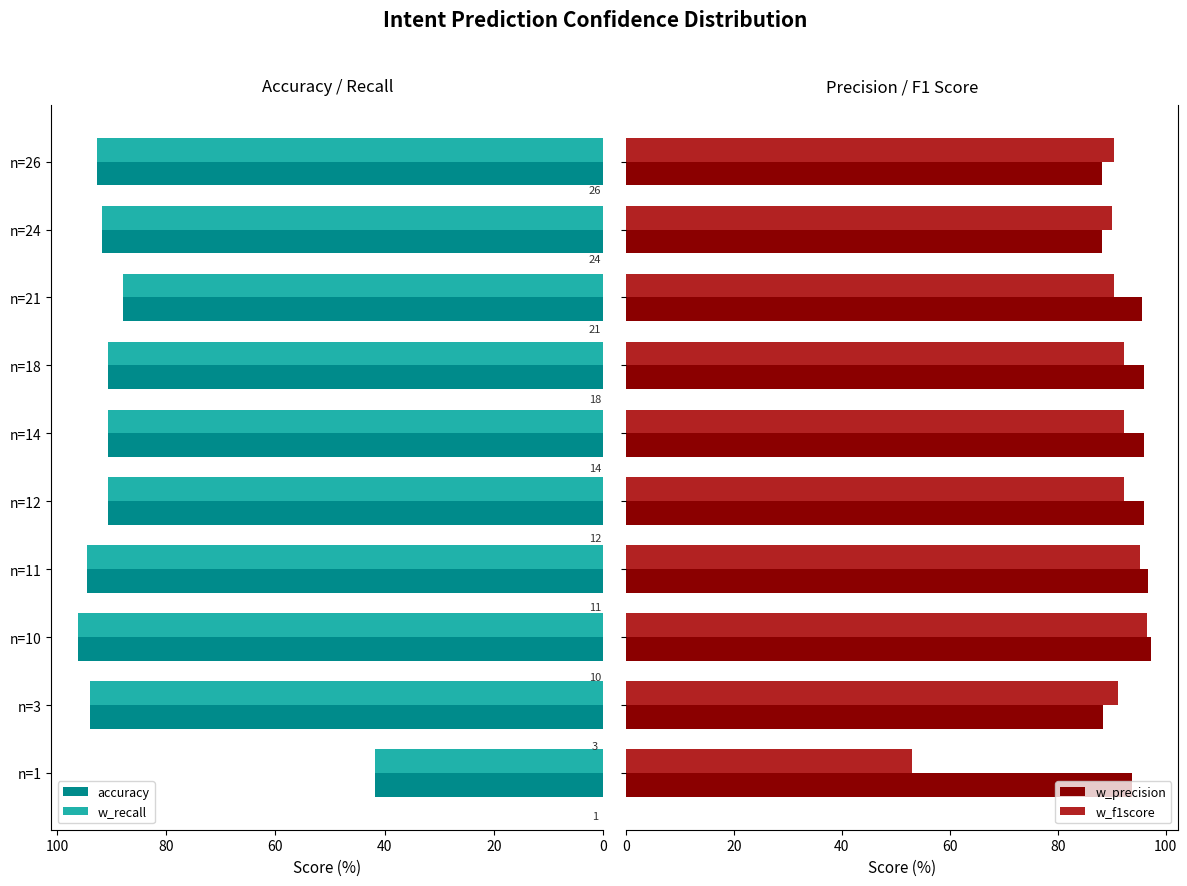

At which label is accuracy closest to 69?

n=21